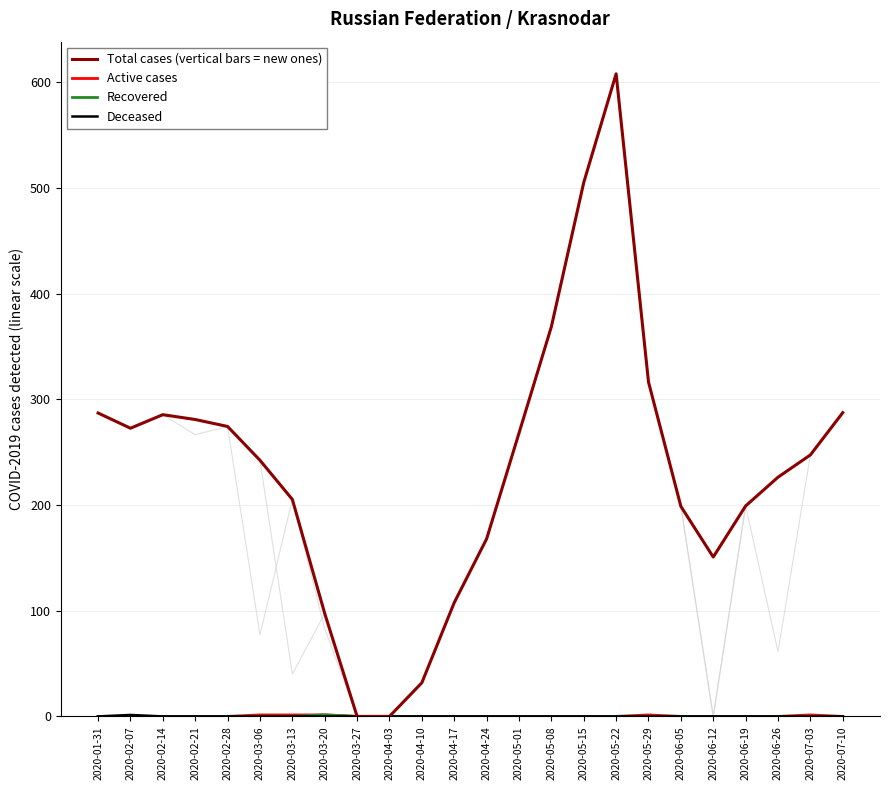

Read the Active cases value at 2020-03-13.

1.4